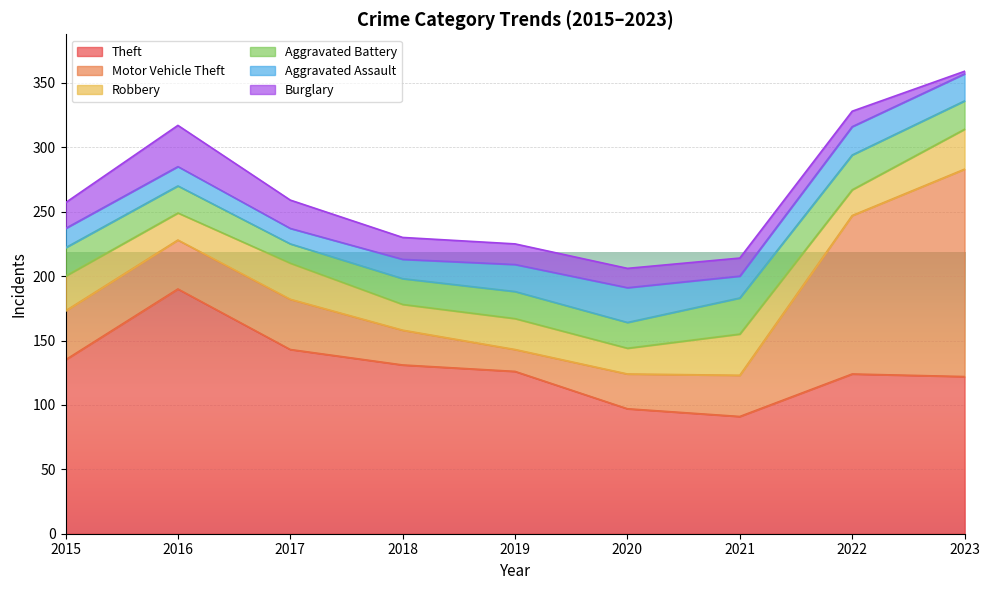

At which category does Aggravated Battery reach its first local valley?

2017